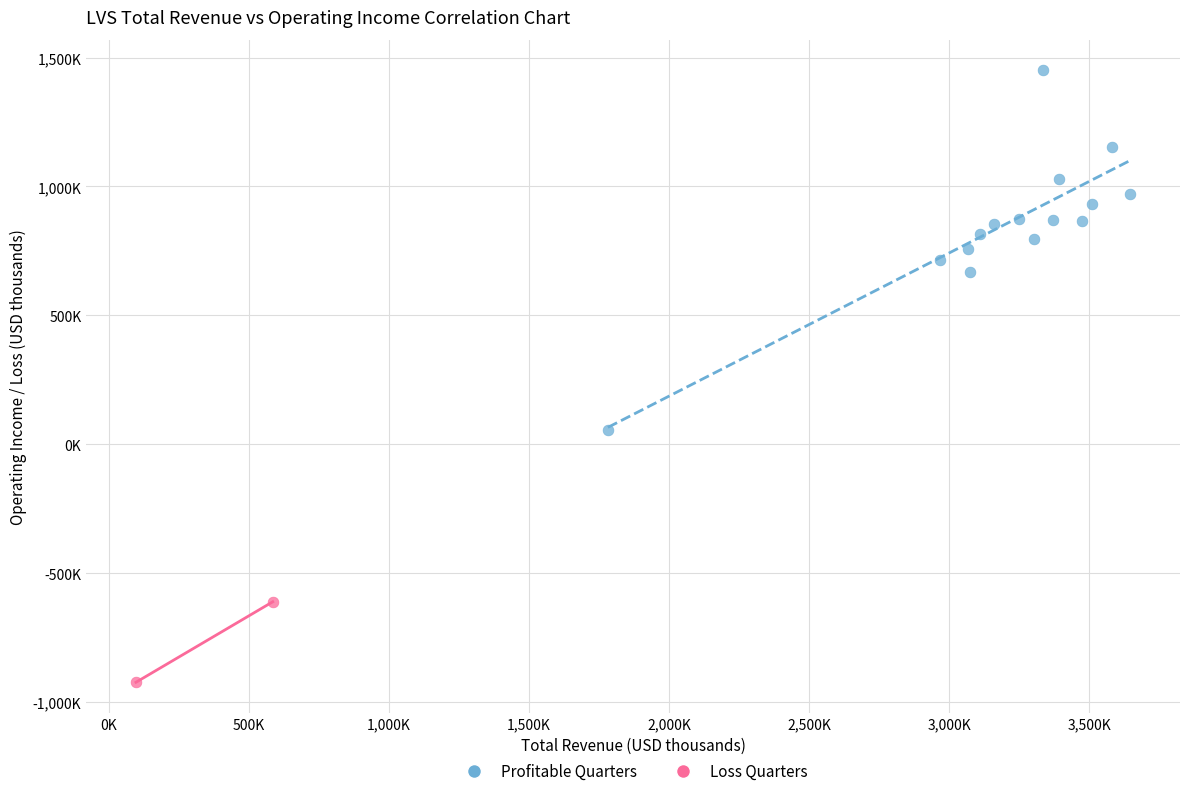

What are all the series names shown in the legend?

Profitable Quarters, Loss Quarters